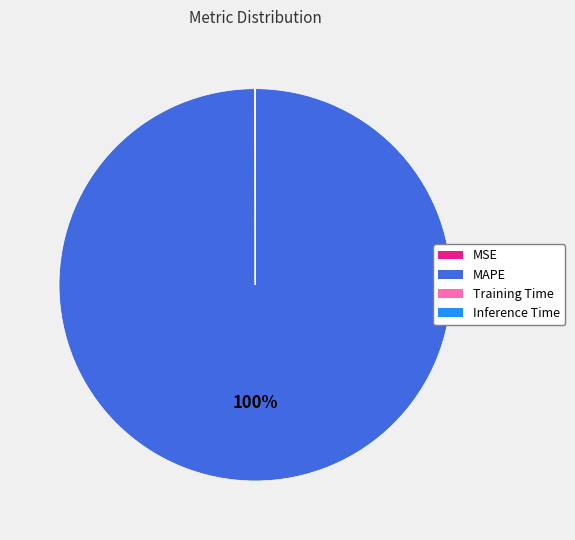

Which category has the biggest portion of the pie?

MAPE